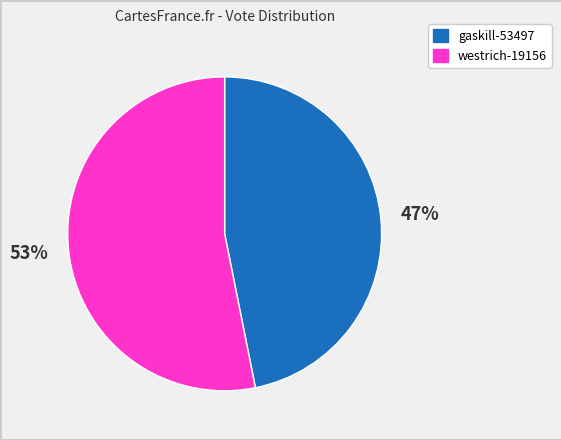

The westrich-19156 slice represents 59% of the pie. True or false?

False